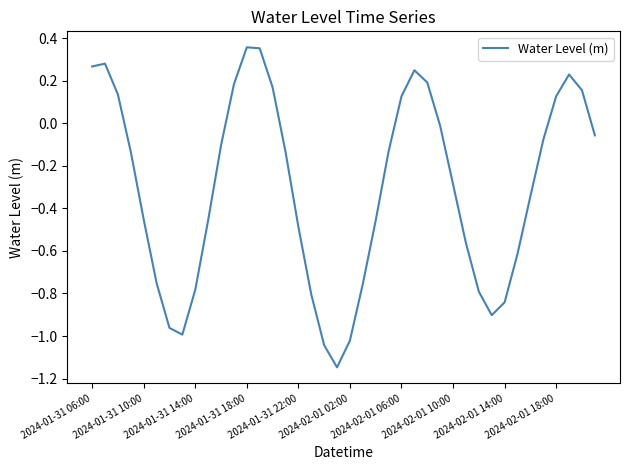

What is the difference between the maximum and minimum values?

1.5